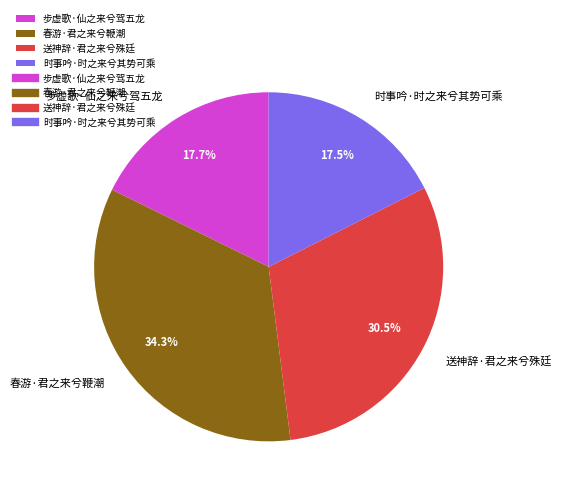

The 送神辞·君之来兮殊廷 slice represents 45% of the pie. True or false?

False